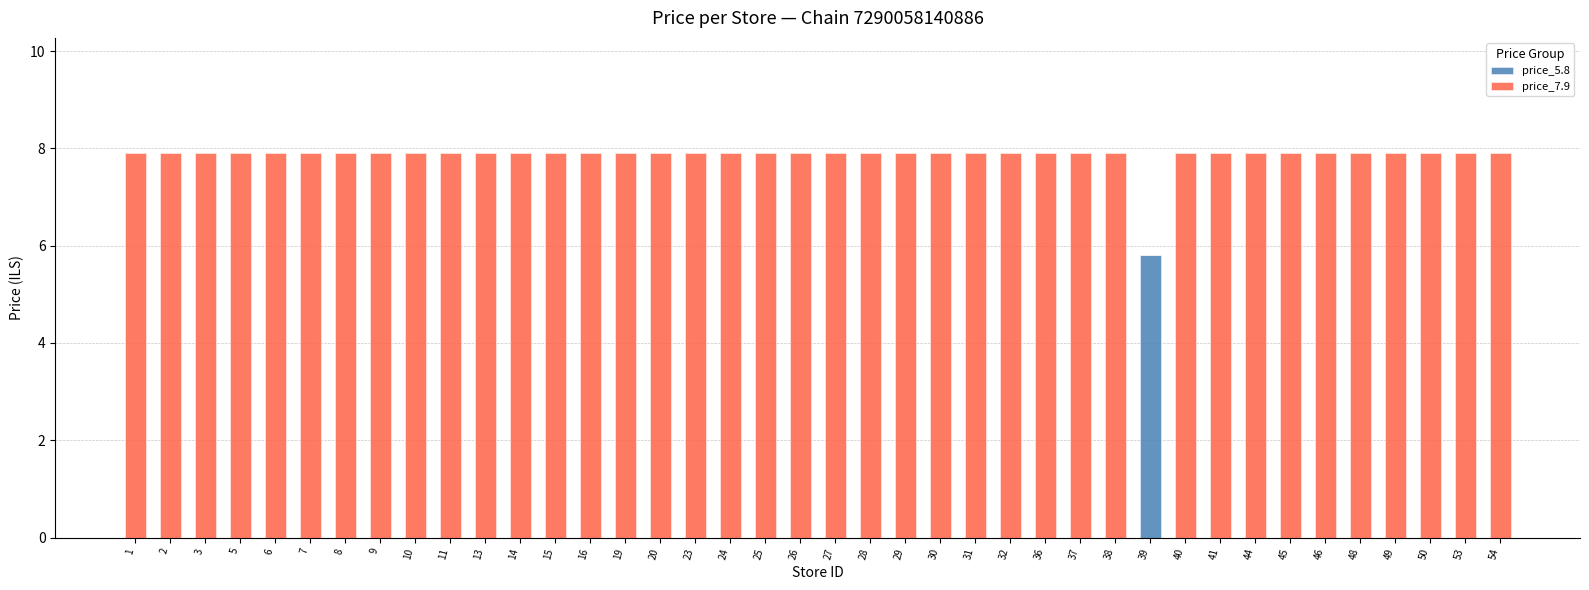

How many data points does each series have?

40